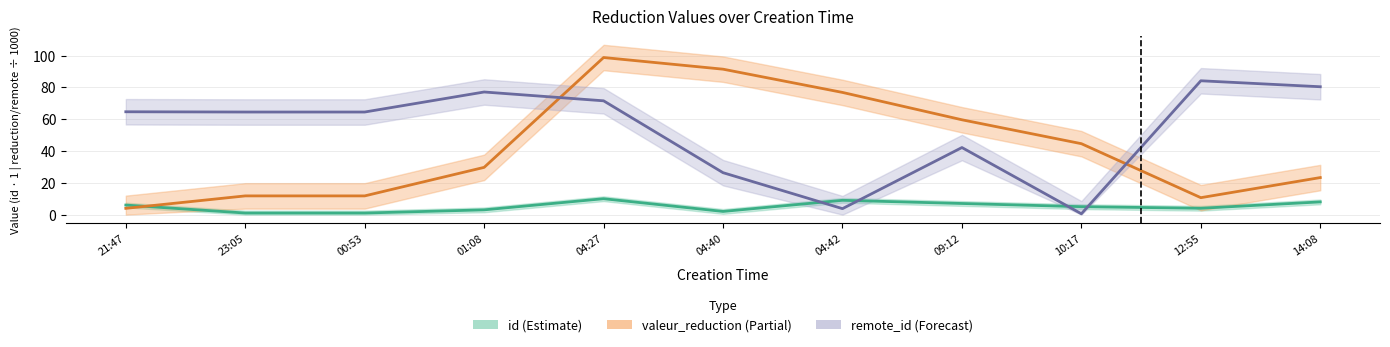

Rank the series by their average value, from lowest to highest.

id, valeur_reduction, remote_id